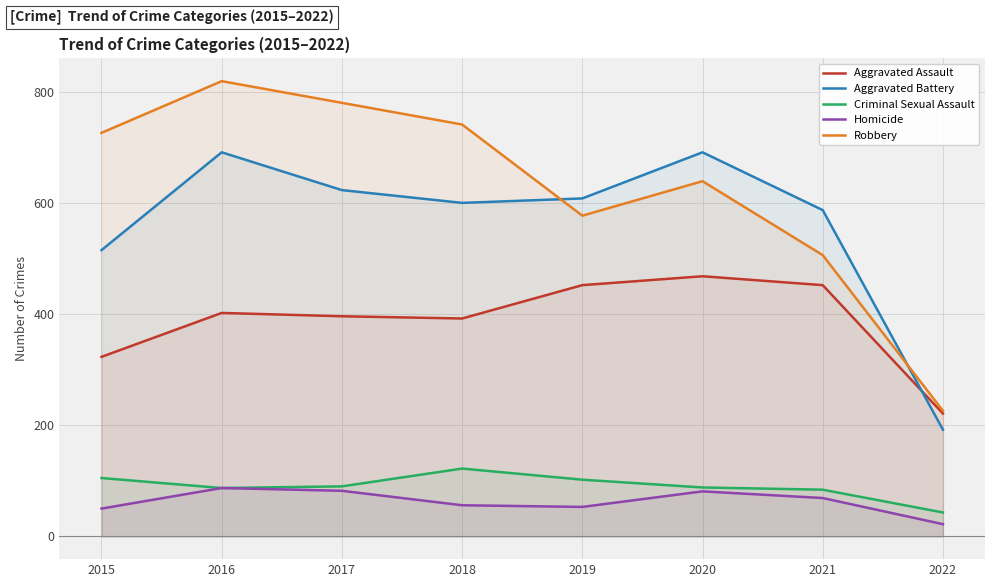

How many interior local peaks does the Homicide series have?

2